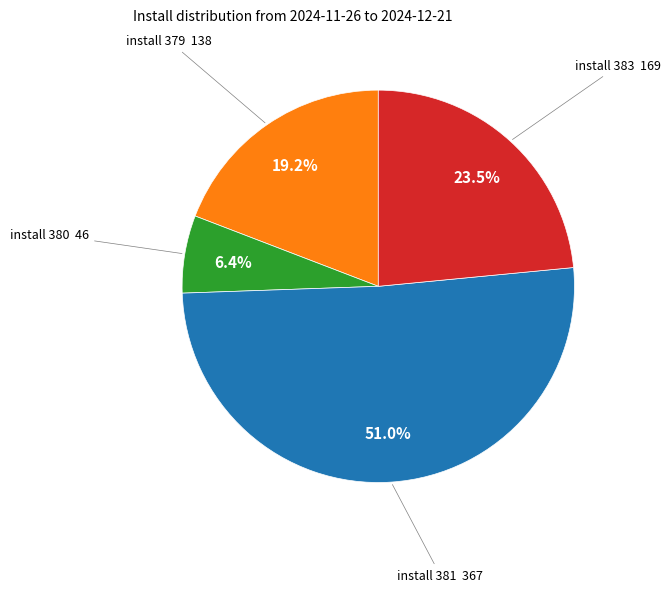

Do install 379 138 and install 380 46 together represent more than half of the pie?

No